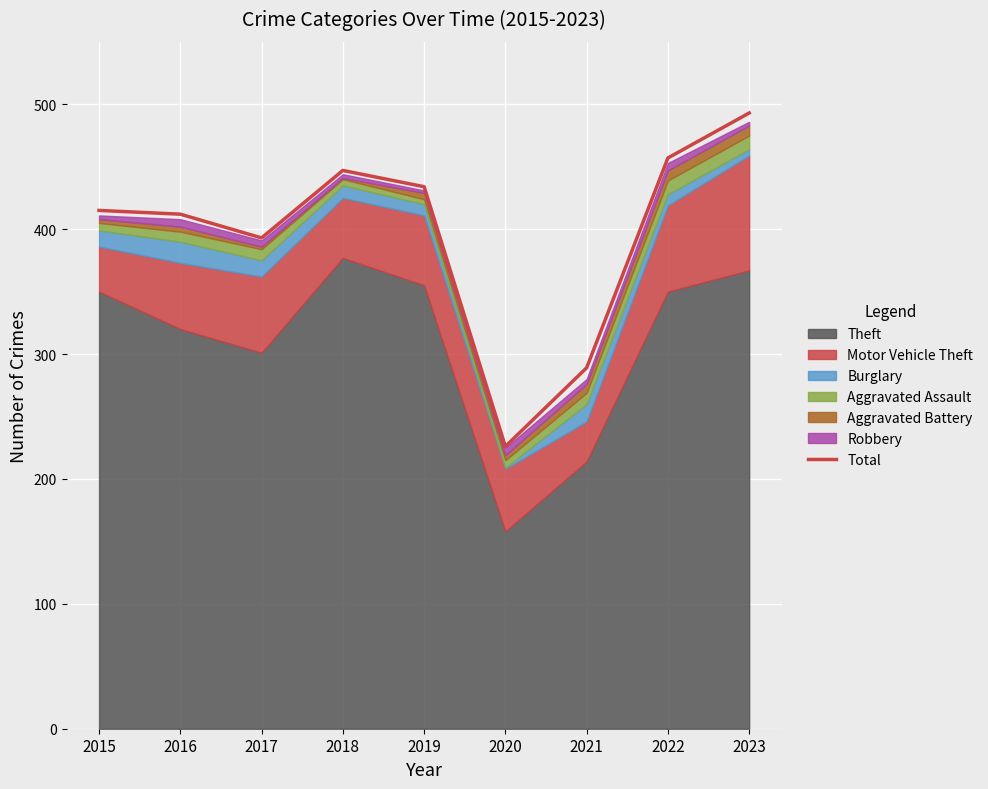

Is it true that the value at 2021 is 289?

True